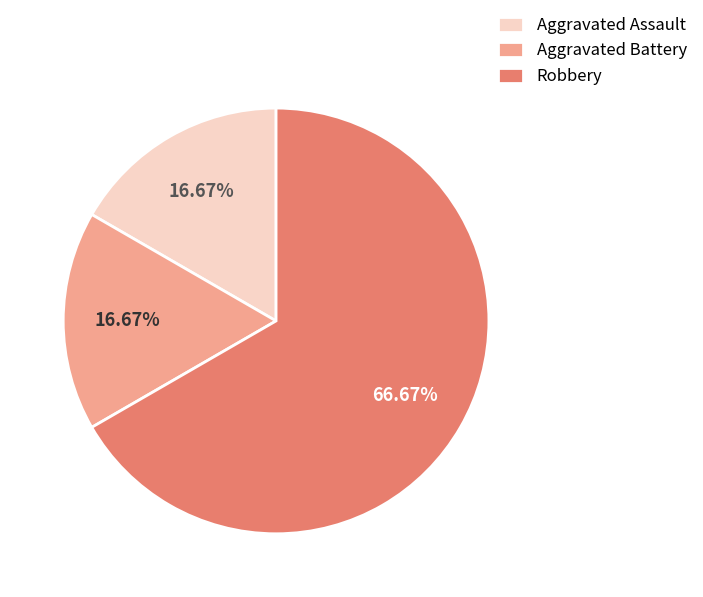

The Aggravated Battery slice represents 17% of the pie. True or false?

True